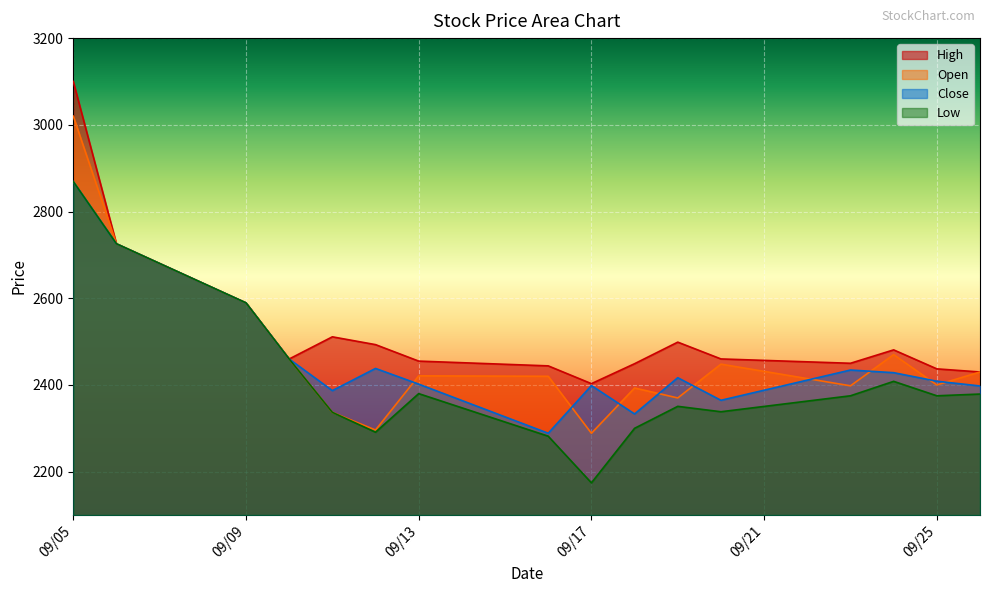

What is the difference between the highest and lowest values at 2024-09-19?

148.1